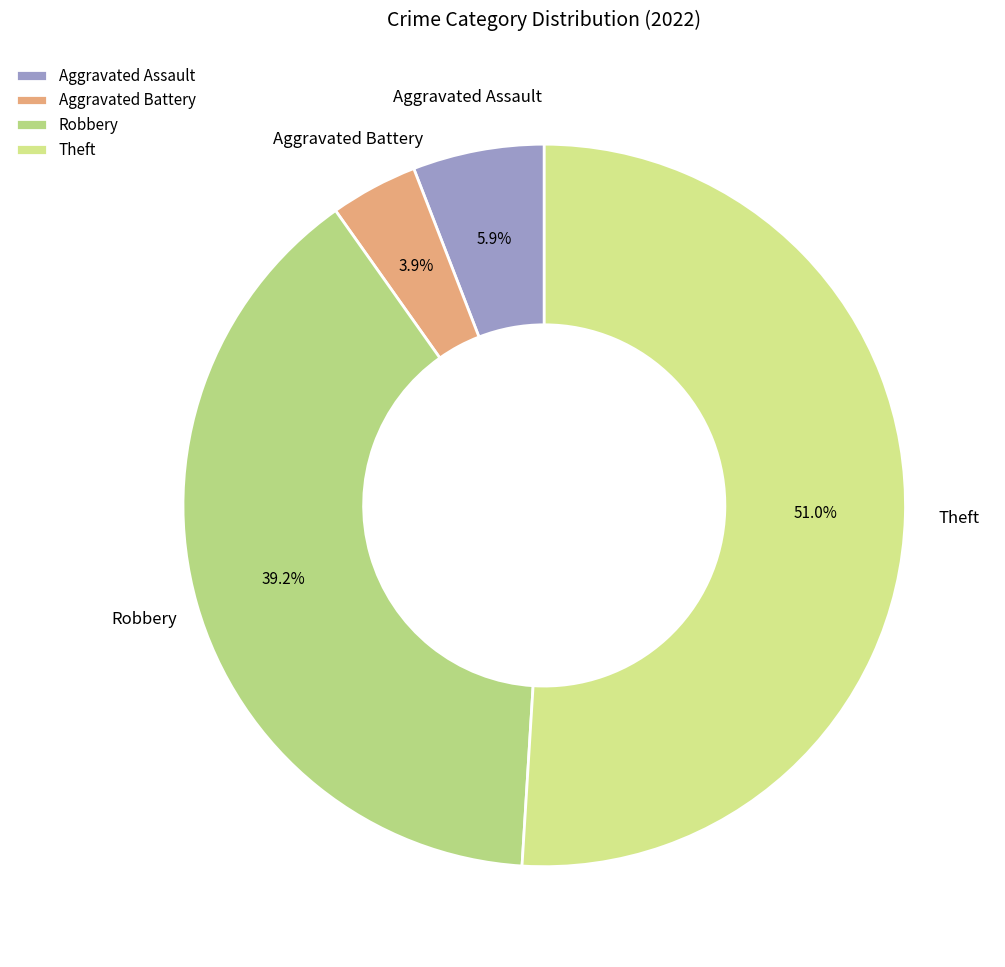

Count the number of slices in the pie.

4